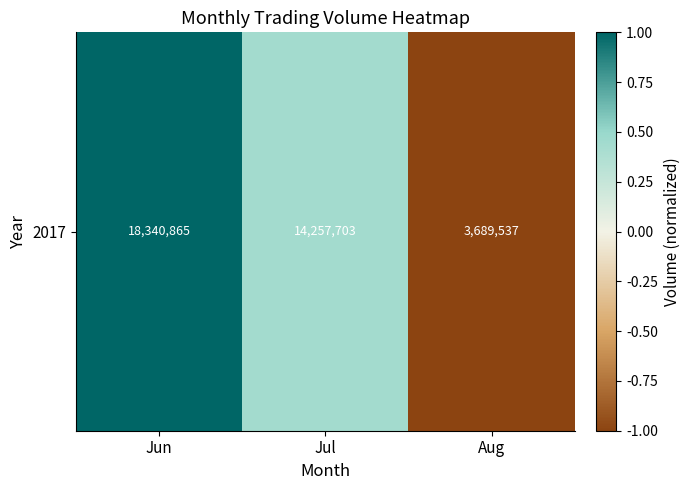

Between Jun and Jul, which is larger?

Jun